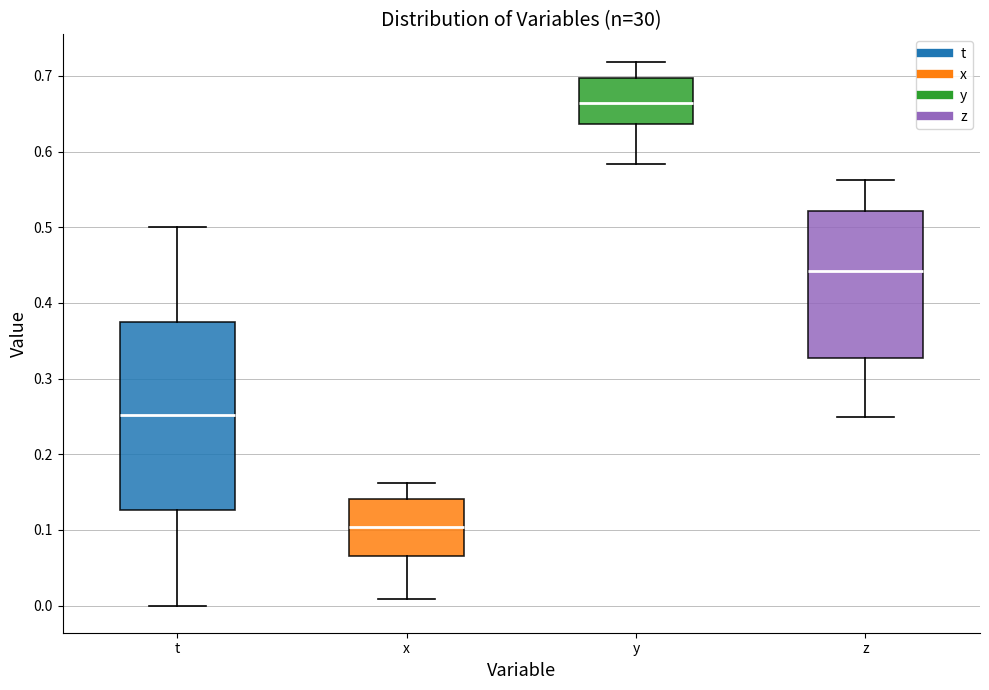

Reading left to right, transcribe this box plot: for each box, give where its median line is, the range the box spans, and where its two whiskers end, as read against the y-axis. The values are not printed on the chart, so give them approximately, as read against the axis.

t: median 0.25, box 0.13 to 0.38, whiskers 0.00 to 0.50
x: median 0.10, box 0.07 to 0.14, whiskers 0.01 to 0.16
y: median 0.66, box 0.64 to 0.70, whiskers 0.58 to 0.72
z: median 0.44, box 0.33 to 0.52, whiskers 0.25 to 0.56